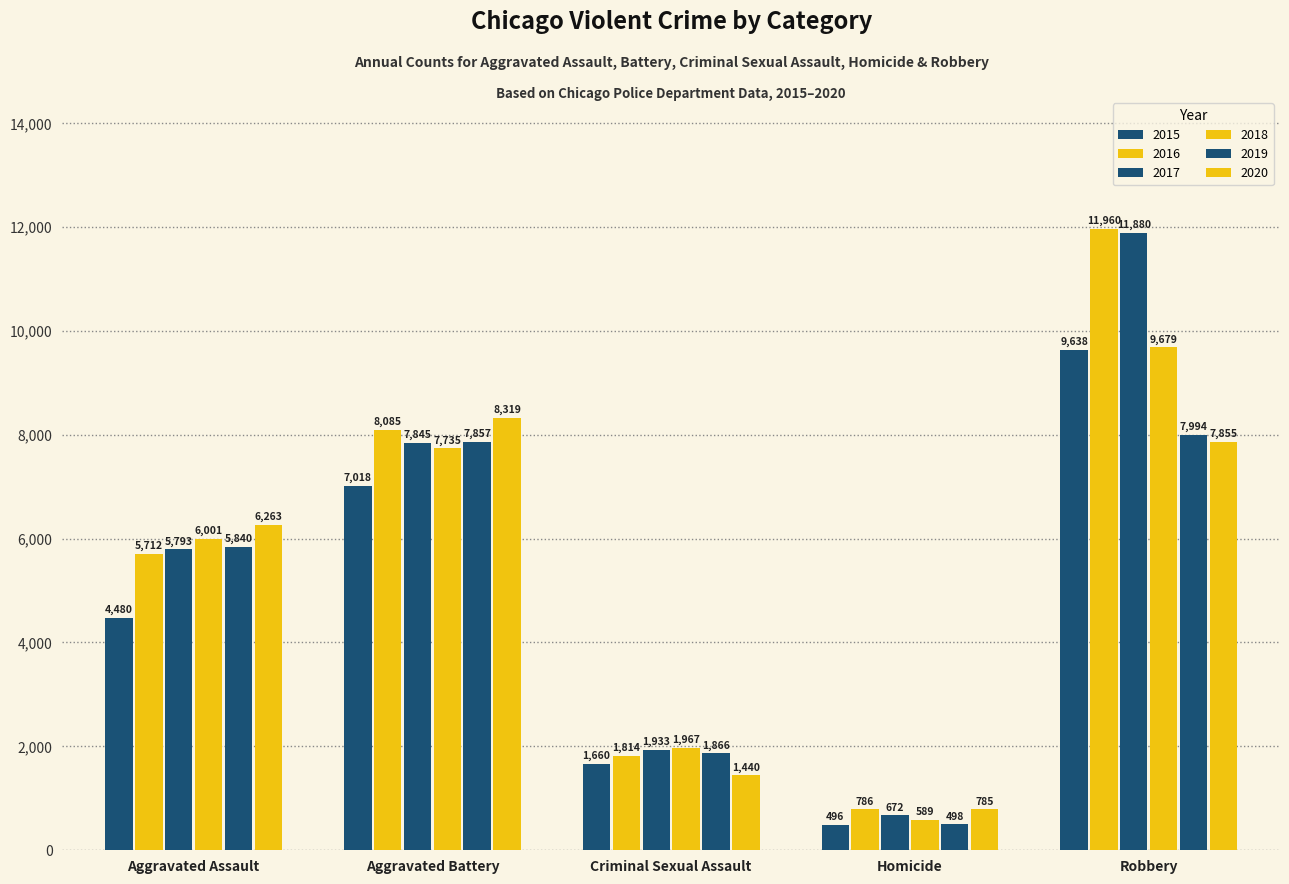

Are the bars grouped side by side (vs. stacked)?

Yes